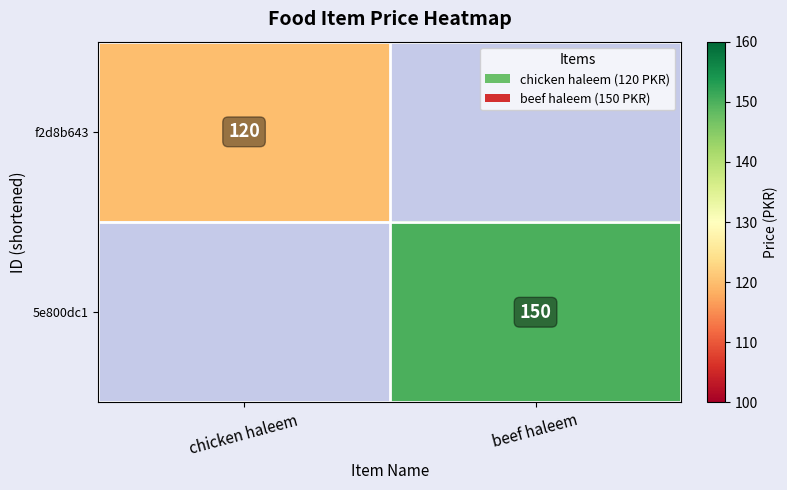

The 5e800dc1 series shows 150 at beef haleem. True or false?

True